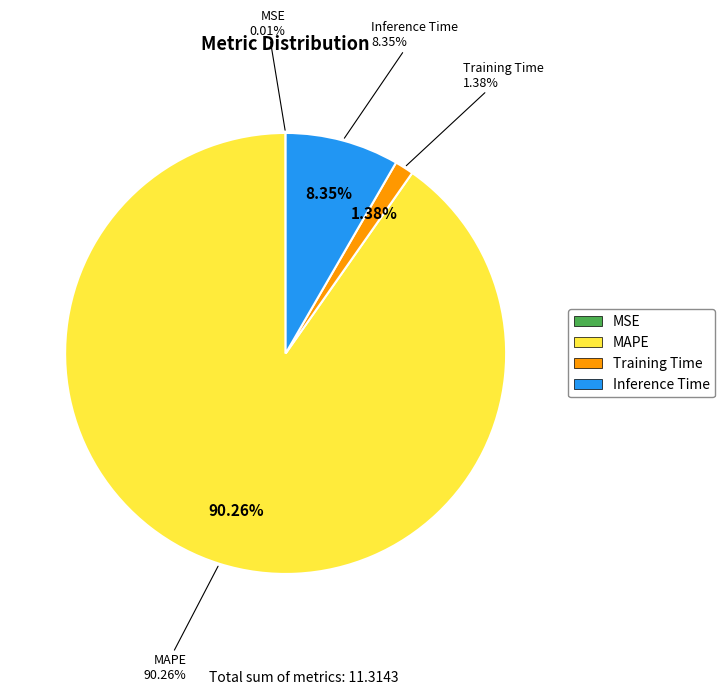

Is MAPE the majority of the pie?

Yes